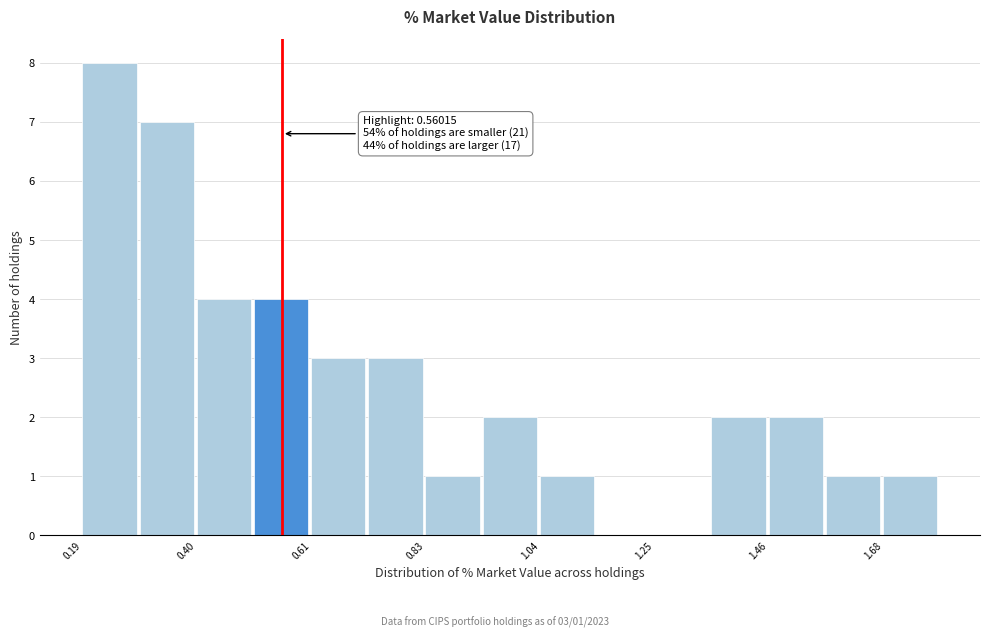

Read against the x-axis, roughly where is the centre of the tallest bar?

0.25